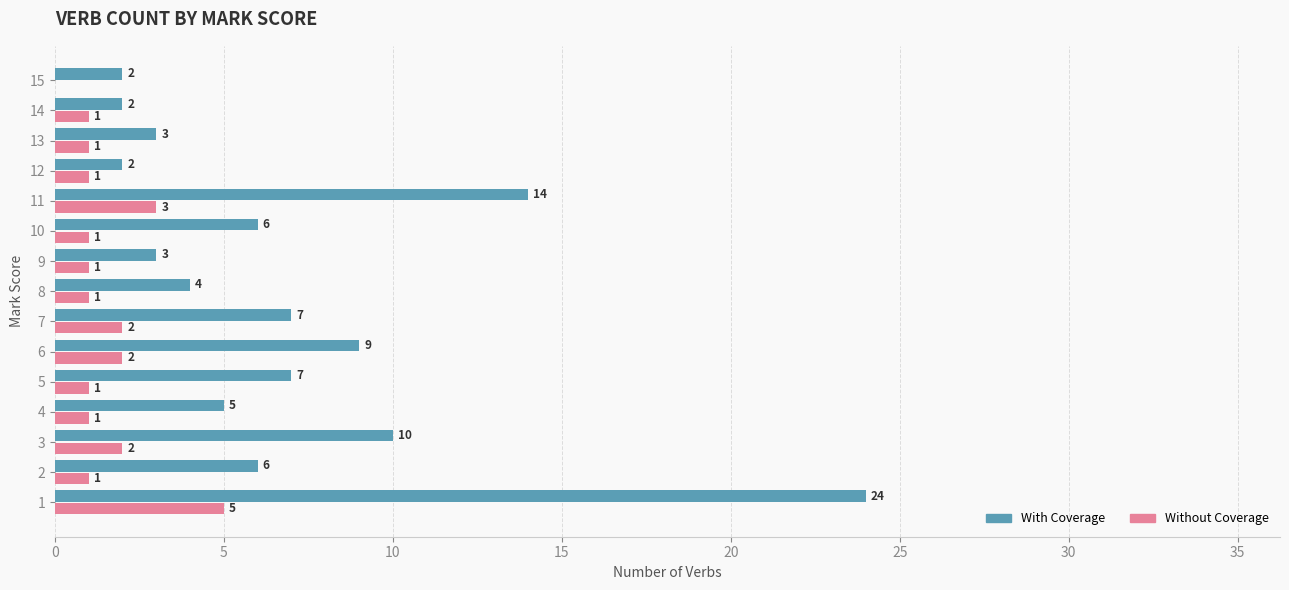

Is the value of With Coverage at 11 greater than the value of Without Coverage at 5?

Yes